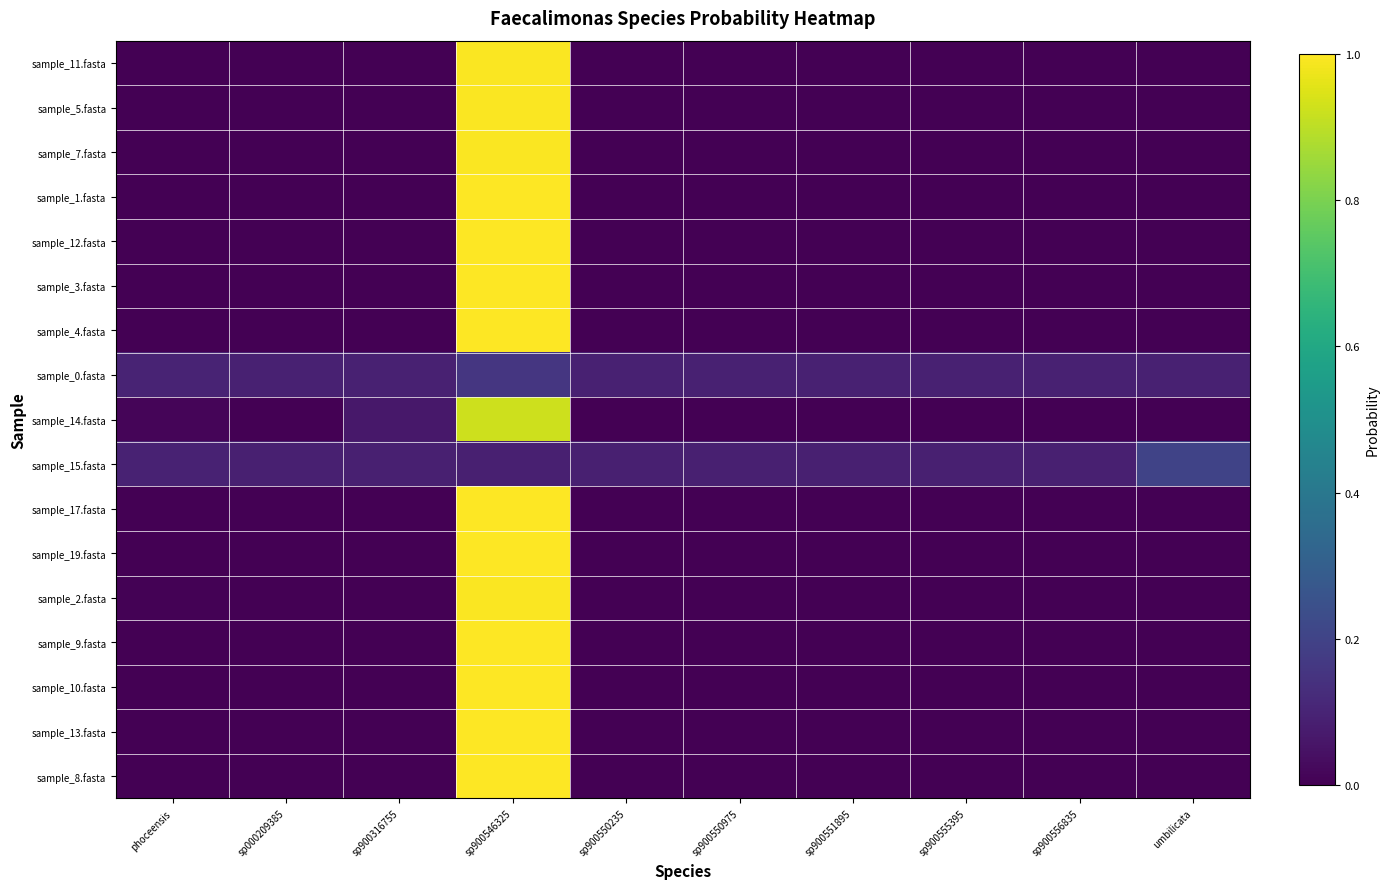

Which category has the lowest value across all series?

sp000209385